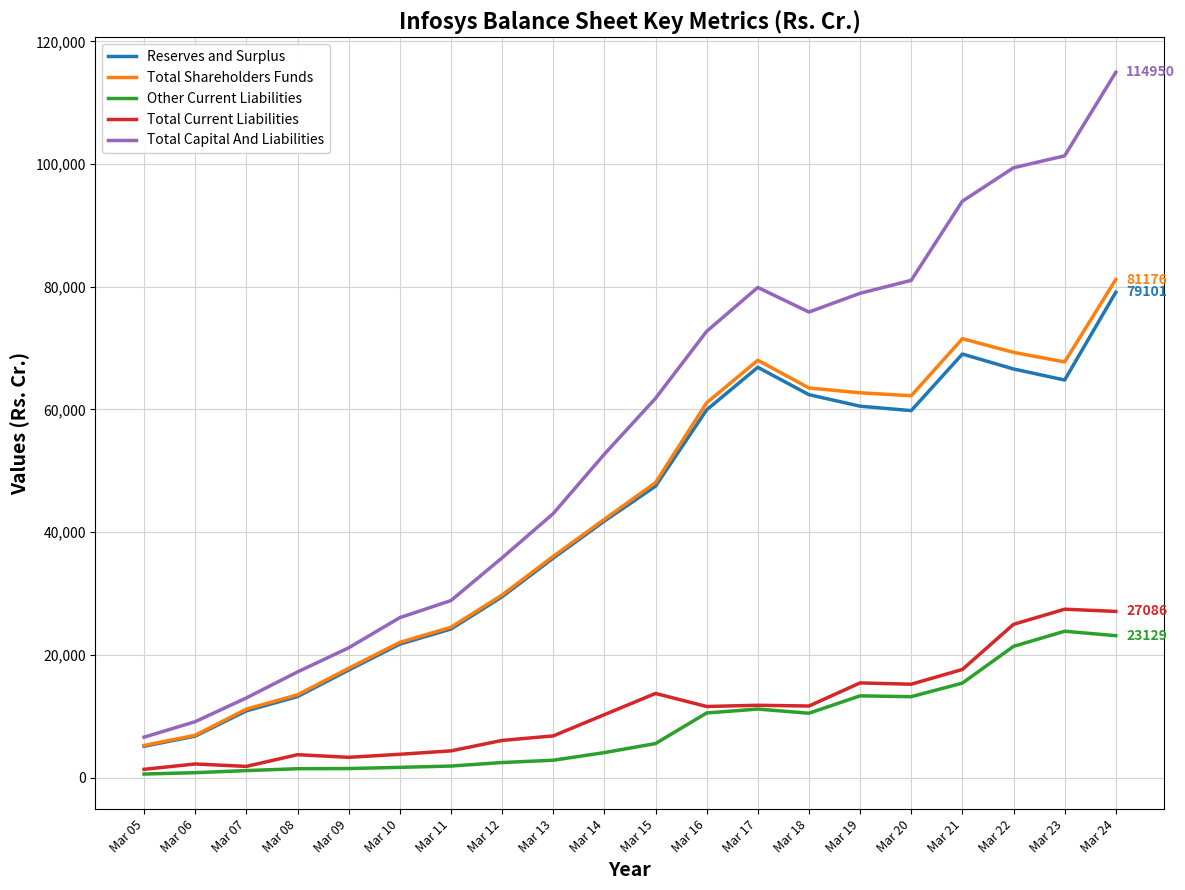

True or false: Total Current Liabilities and Total Shareholders Funds cross at least once.

False